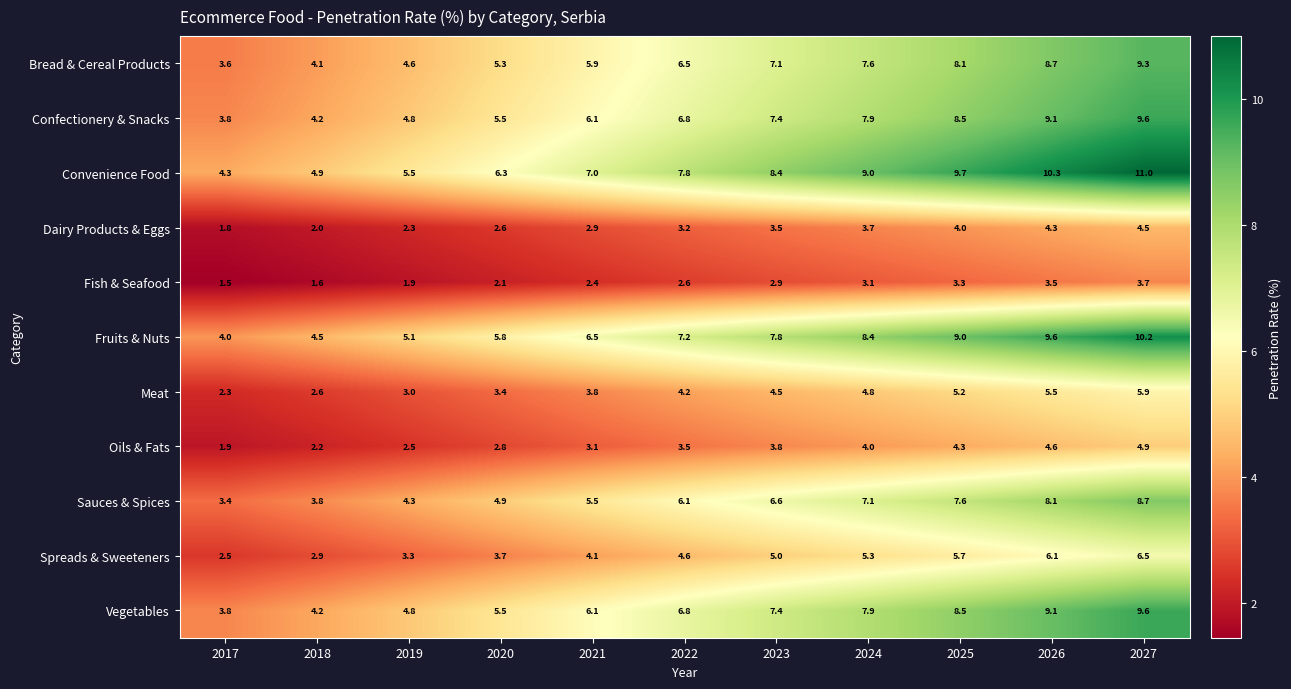

Which label corresponds to the largest value in the chart?

2027